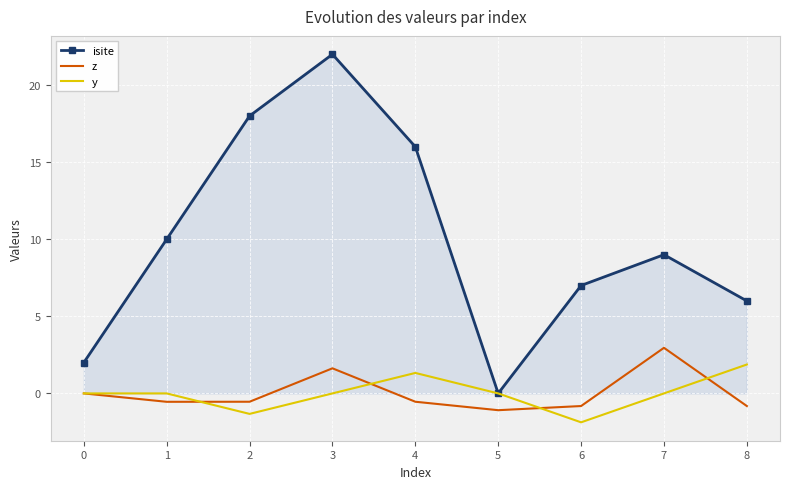

Which series has the largest total across all categories?

isite